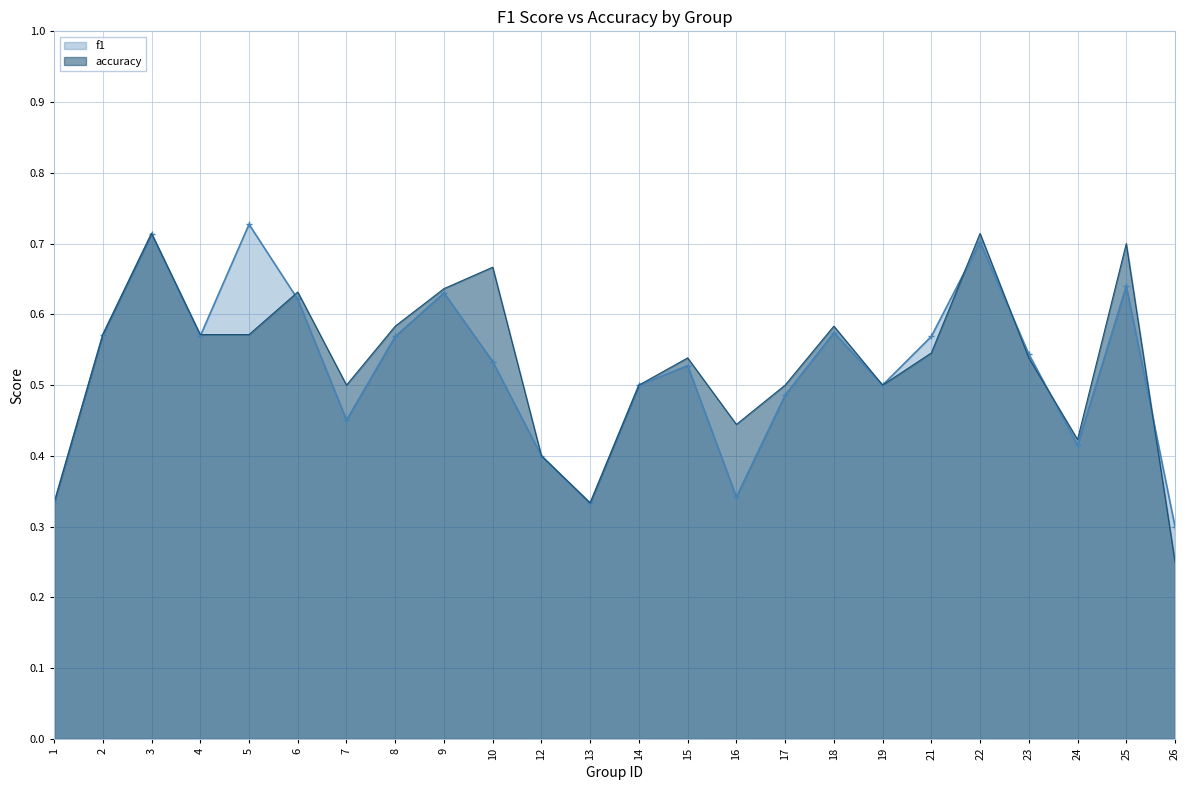

What is the approximate value of f1 at 9?

0.6